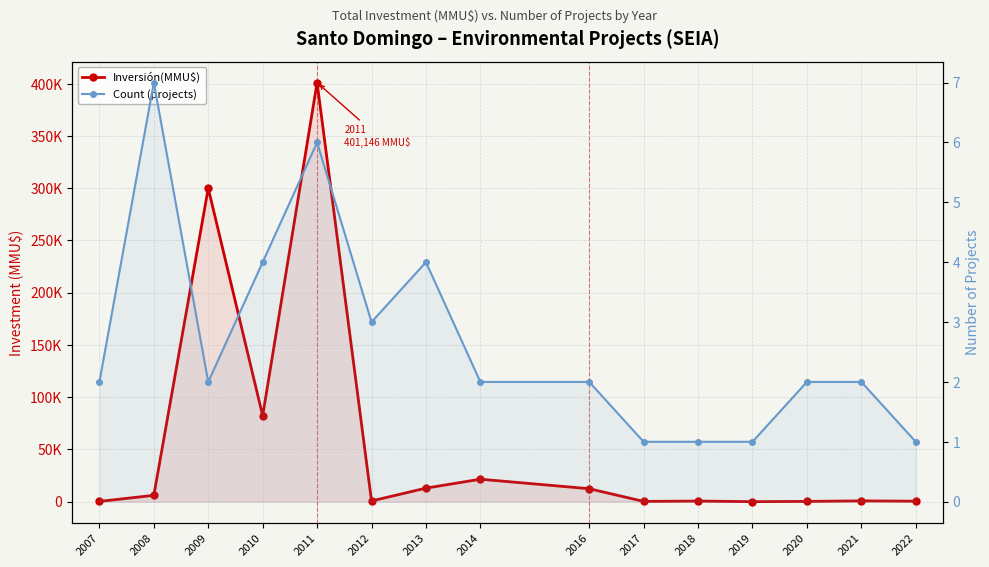

True or false: Inversión(MMU$) has more than 1 points higher than both neighbors.

True